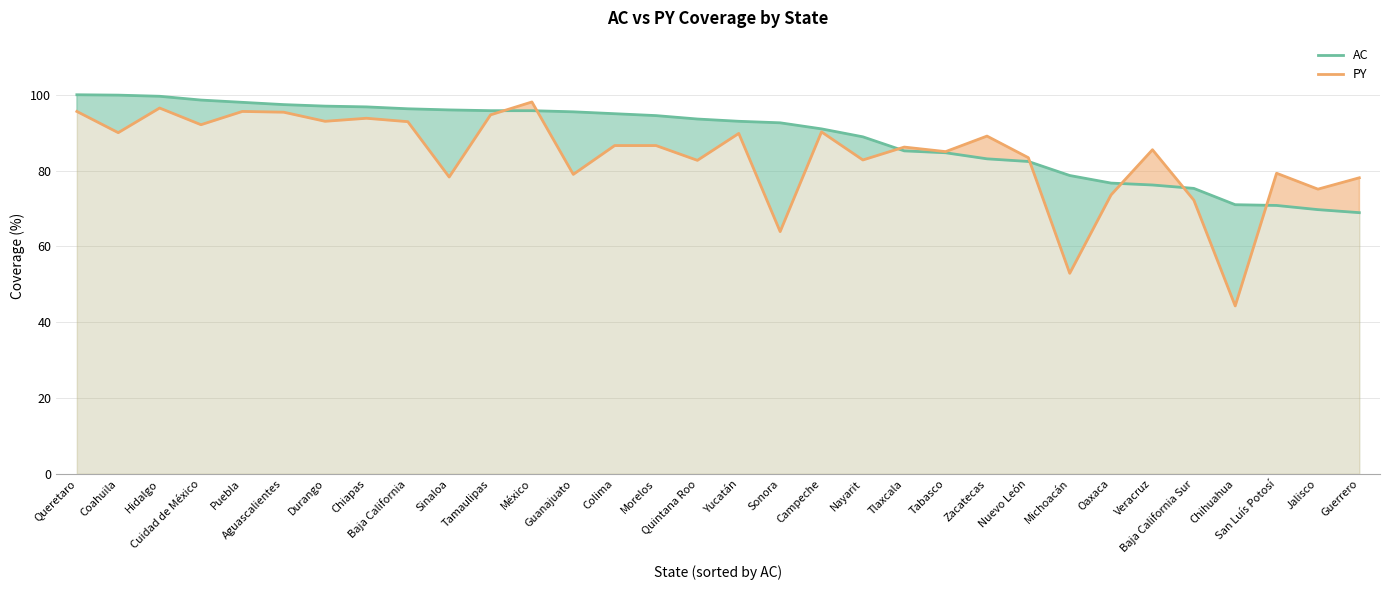

Is it true that AC equals 83.1 at Zacatecas?

True